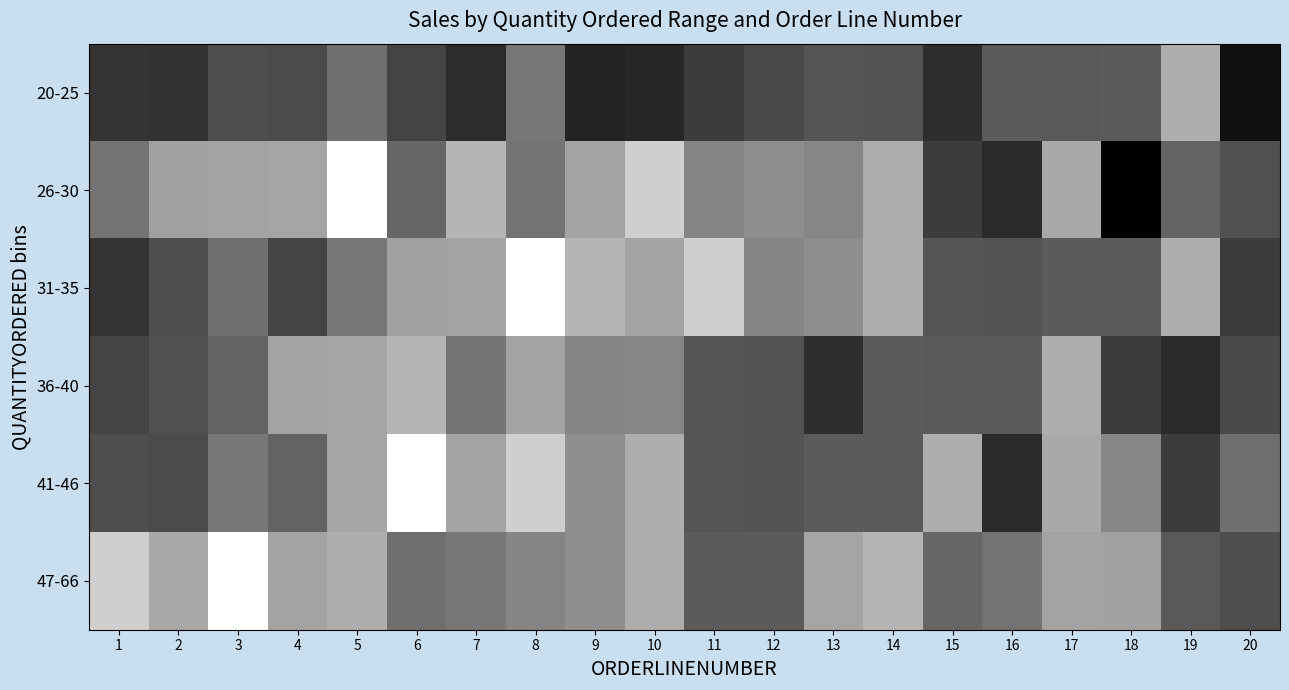

How many data points does each series have?

20